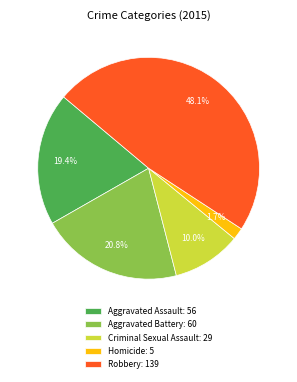

Approximately how many times larger is the value at Aggravated Battery compared to Criminal Sexual Assault?

2.1